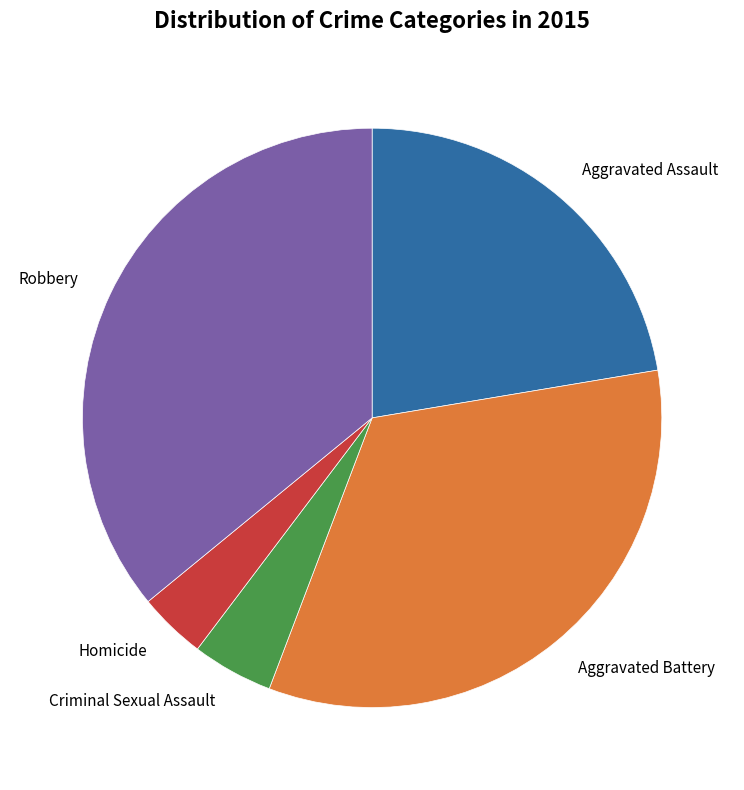

Do Homicide and Criminal Sexual Assault together represent more than half of the pie?

No